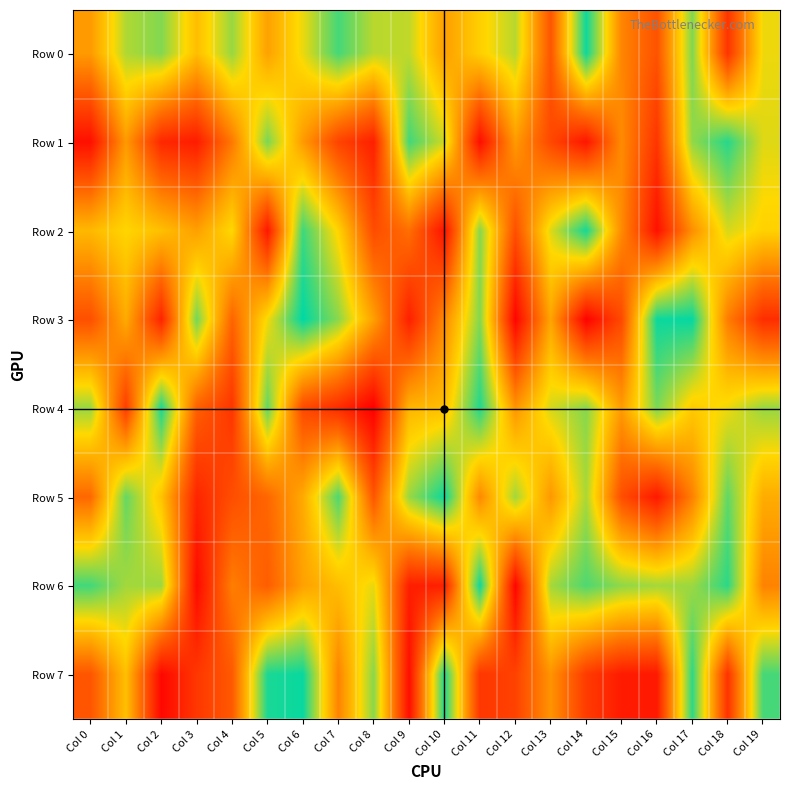

What is the difference between the highest and lowest values at Col 14?

967996